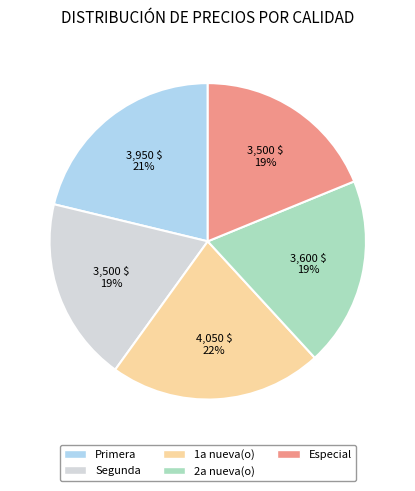

To the nearest percent, what is the combined percentage of Segunda and Especial?

38%